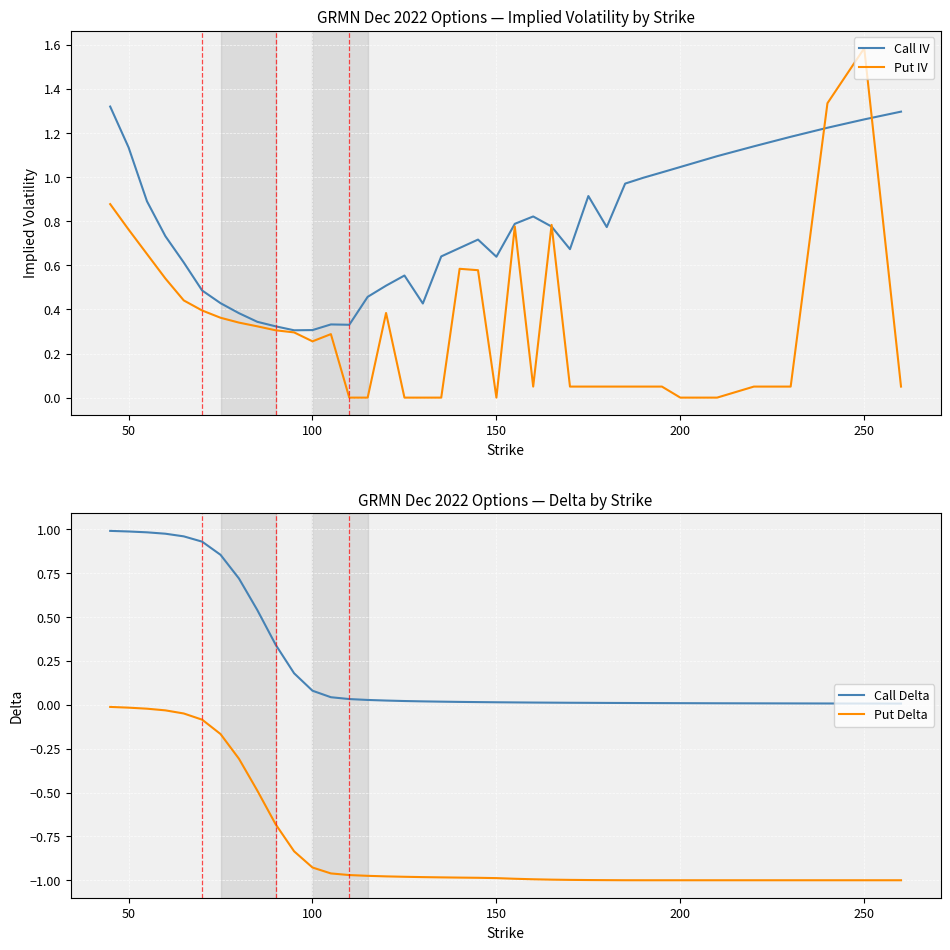

True or false: Call IV has a value of 0.4 at 50.

False